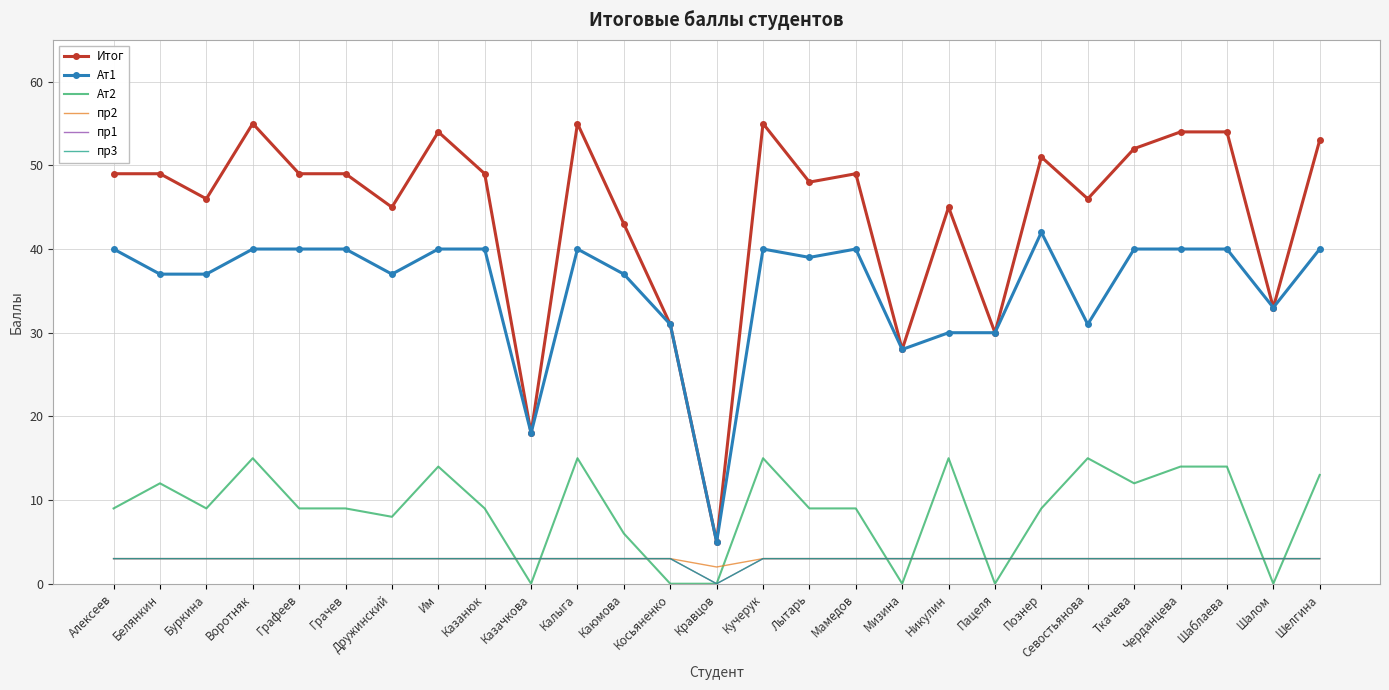

Rank the categories by Ат1 value from lowest to highest.

Кравцов, Казачкова, Мизина, Никулин, Пацеля, Косьяненко, Севостьянова, Шалом, Белянкин, Буркина, Дружинский, Каюмова, Лытарь, Алексеев, Воротняк, Графеев, Грачев, Им, Казанюк, Калыга, Кучерук, Мамедов, Ткачева, Черданцева, Шаблаева, Шелгина, Познер